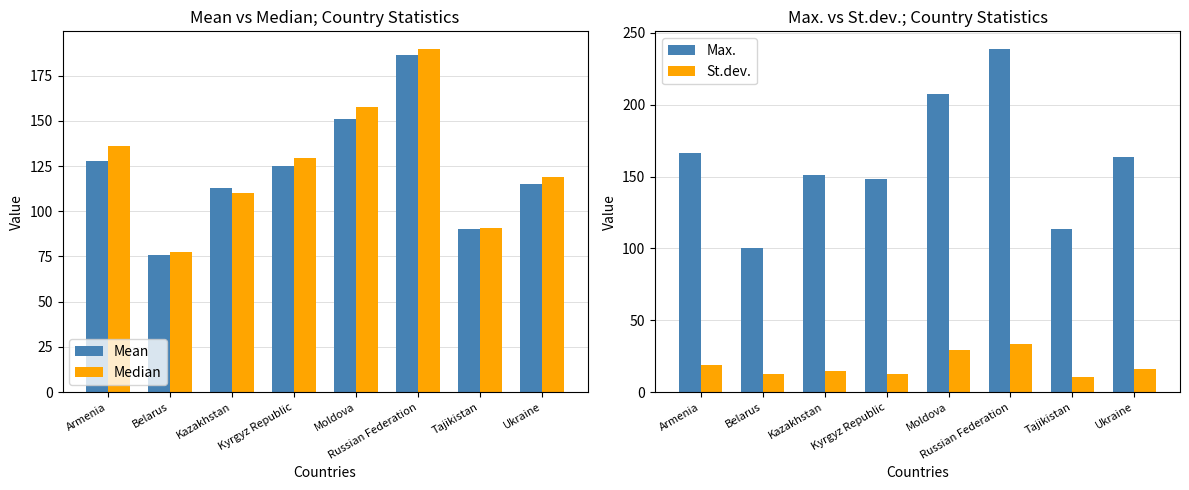

What is the label of the 7th bar from the right?

Belarus